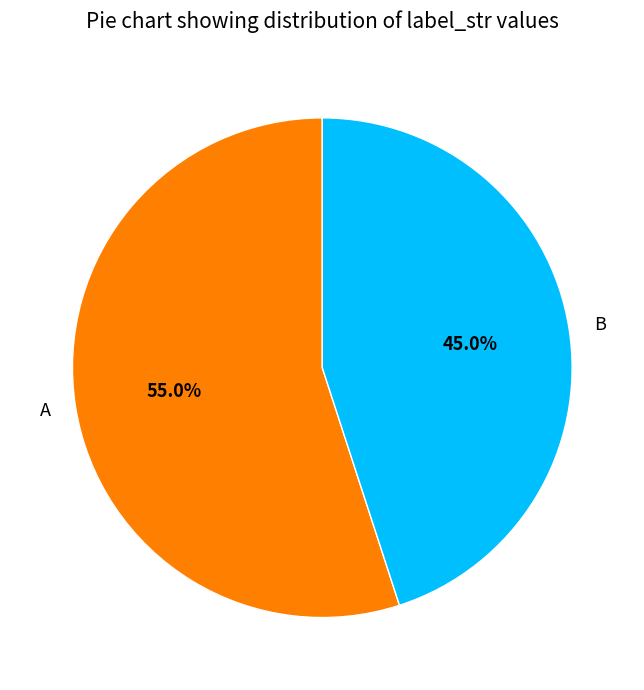

The B slice represents 45% of the pie. True or false?

True